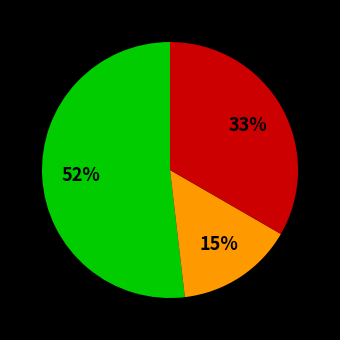

How many slices are in this pie chart?

3